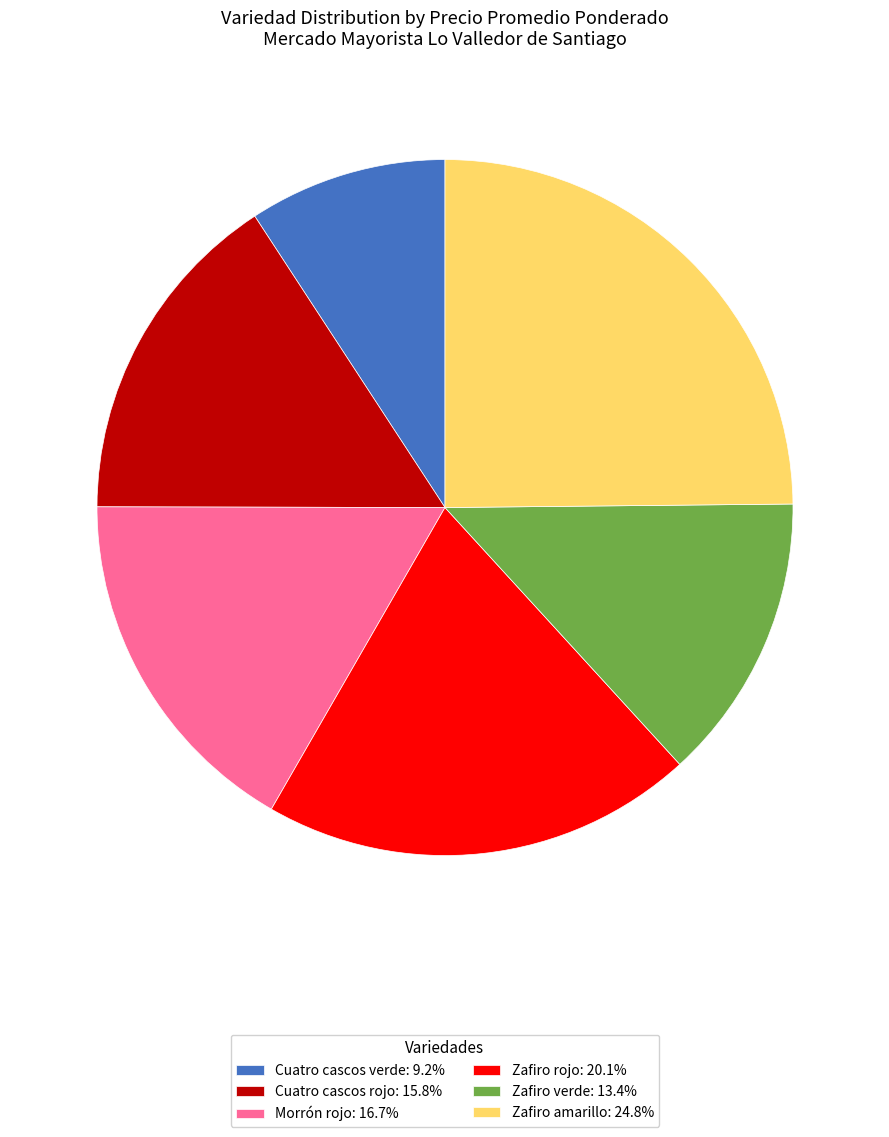

Is it true that Zafiro verde is 13% of the pie?

True